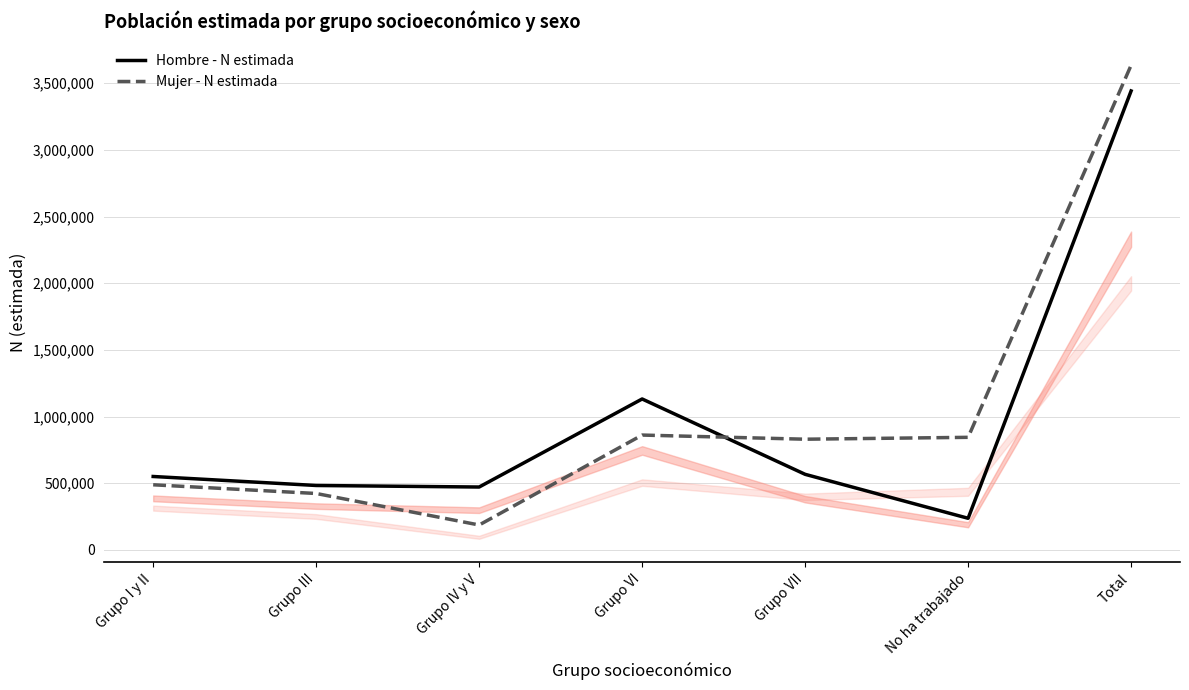

List the labels in order of Hombre - N estimada value, smallest first.

No ha trabajado, Grupo IV y V, Grupo III, Grupo I y II, Grupo VII, Grupo VI, Total